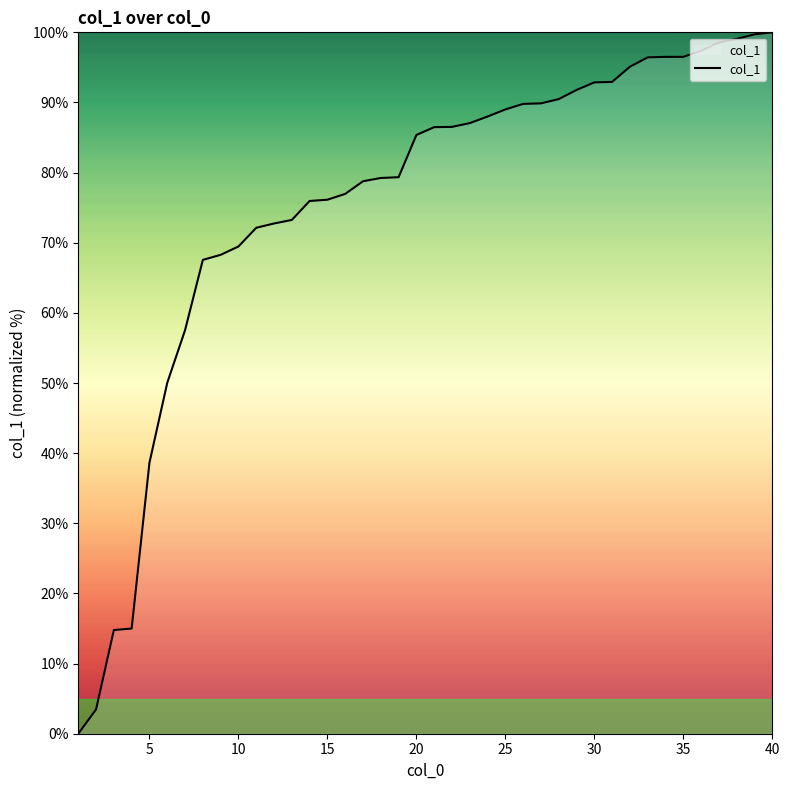

What is the greatest value displayed?

100.0